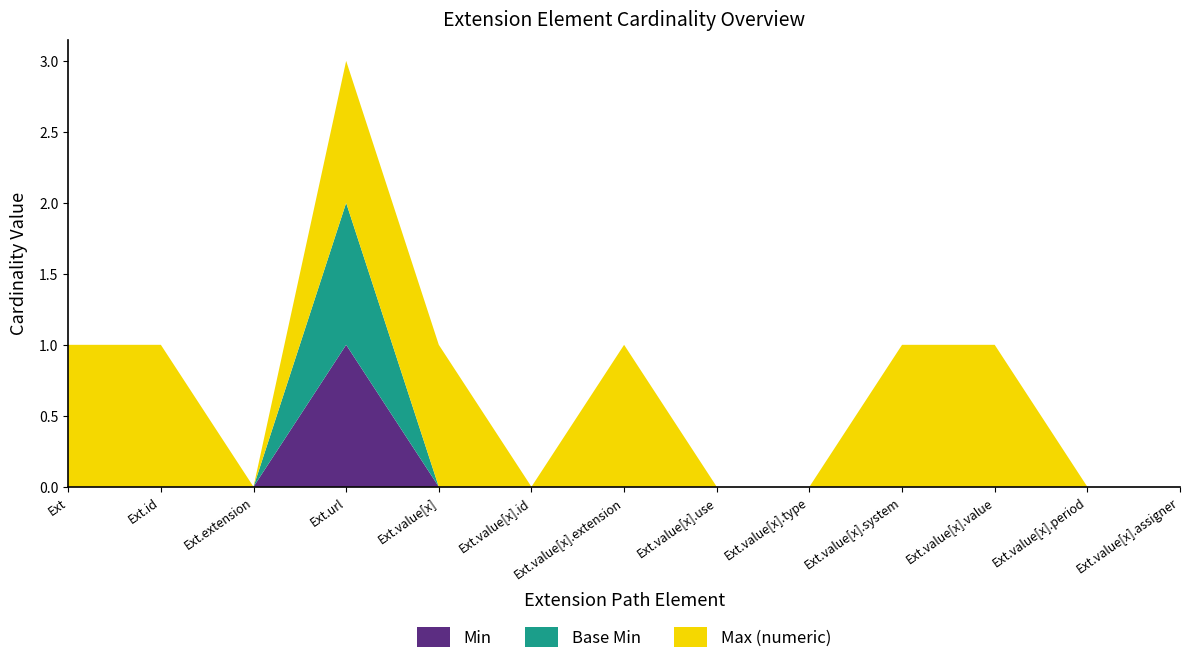

Reading right to left, what are all the values shown in this chart?

Min: 0	0	0	0	0	0	0	0	0	1	0	0	0
Base Min: 0	0	0	0	0	0	0	0	0	1	0	0	0
Max (numeric): 0	0	1	1	0	0	1	0	1	1	0	1	1